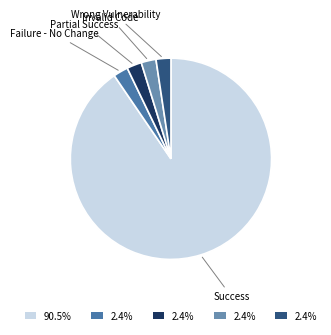

Which slice is the largest?

Success